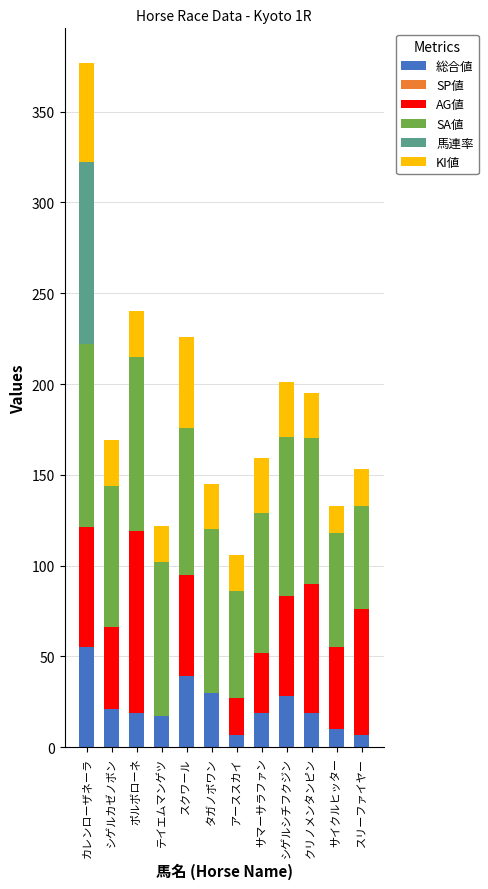

At which label does 総合値 reach its peak?

カレンローザネーラ